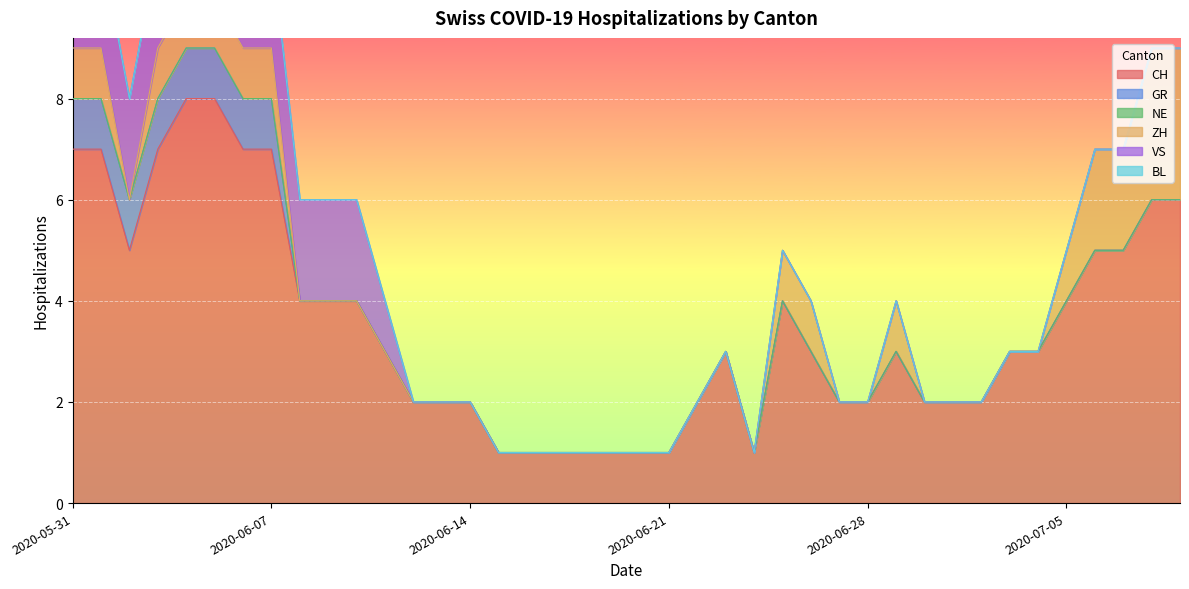

What is the difference between the maximum and second lowest values in the GR series?

1